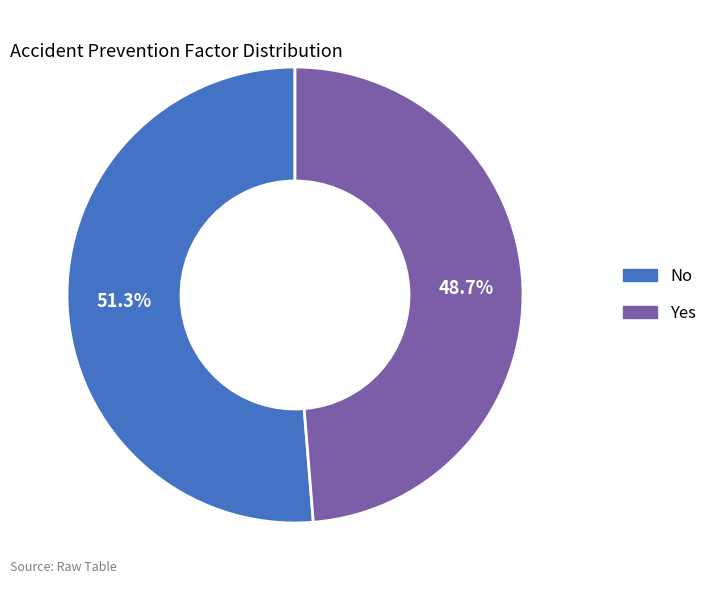

Do No and Yes together represent more than half of the pie?

Yes